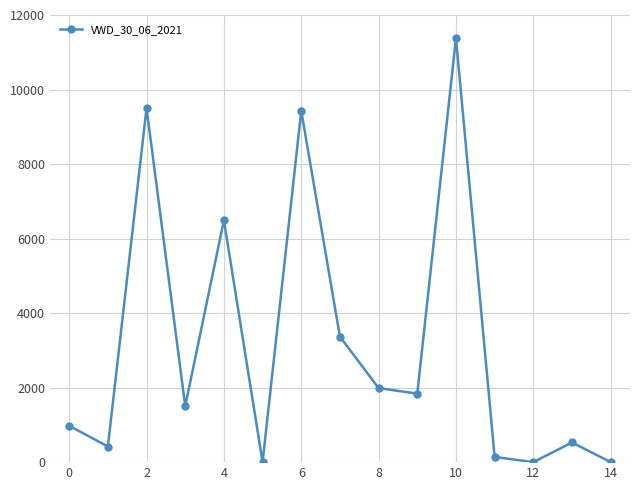

What is the value of the 4th point from the left?

1502.7